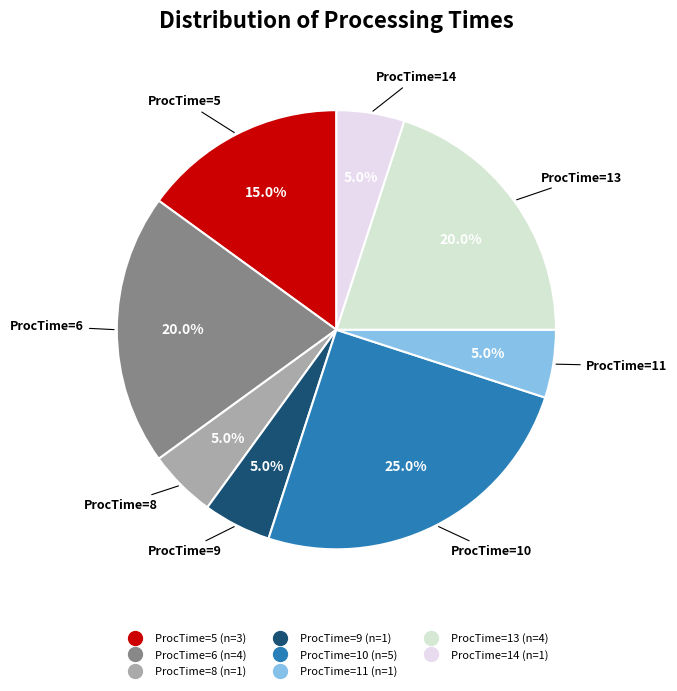

Count the number of slices in the pie.

8